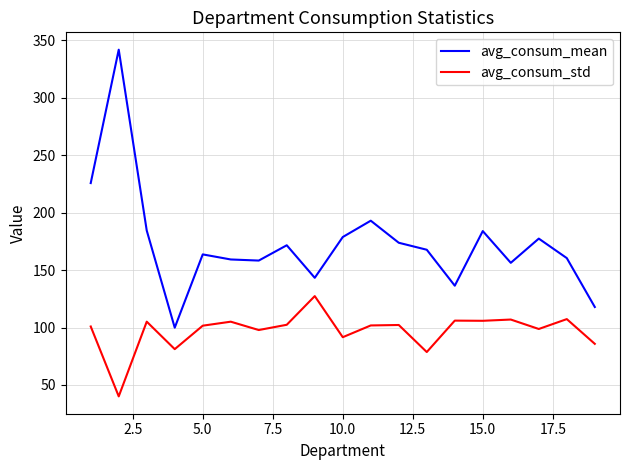

What are all the series names shown in the legend?

avg_consum_mean, avg_consum_std